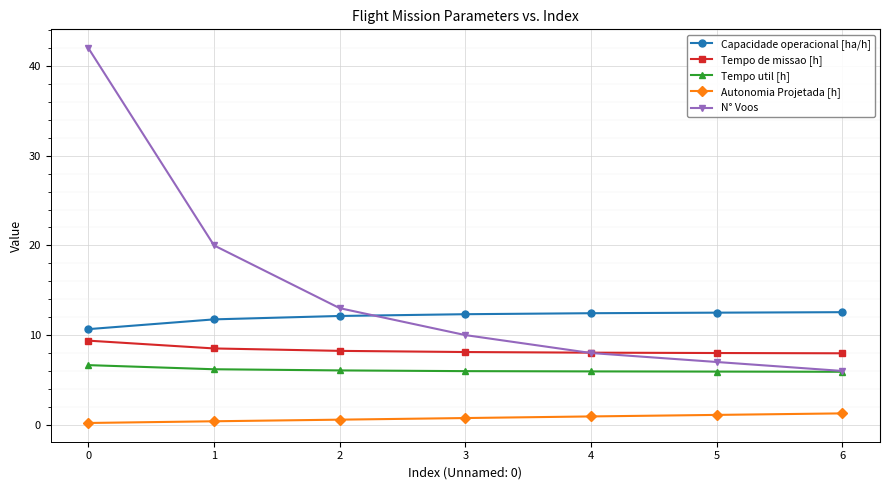

Which series has the largest total across all categories?

N° Voos